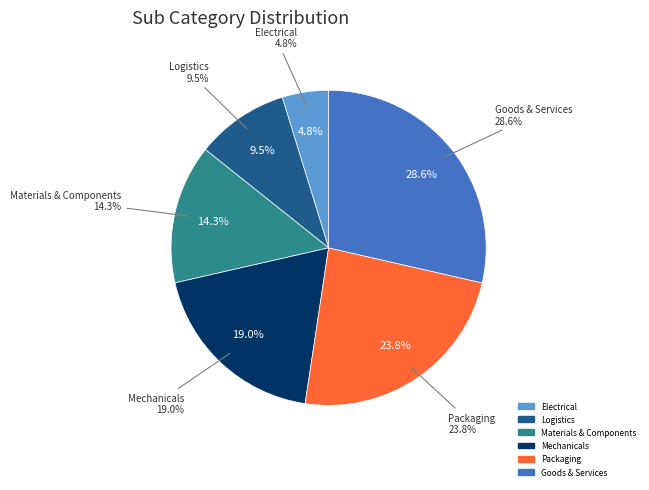

What percentage is the Materials & Components slice, to the nearest percent?

14%